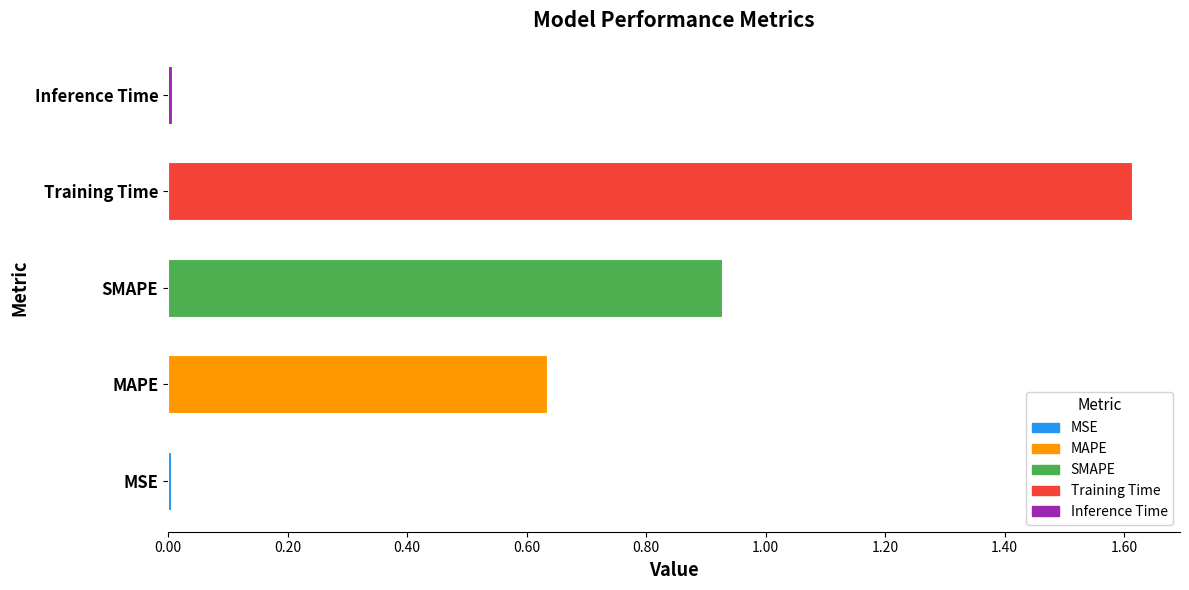

Reading left to right, what are all the values shown in this chart?

MSE=0.0	MAPE=0.6	SMAPE=0.9	Training Time=1.6	Inference Time=0.0